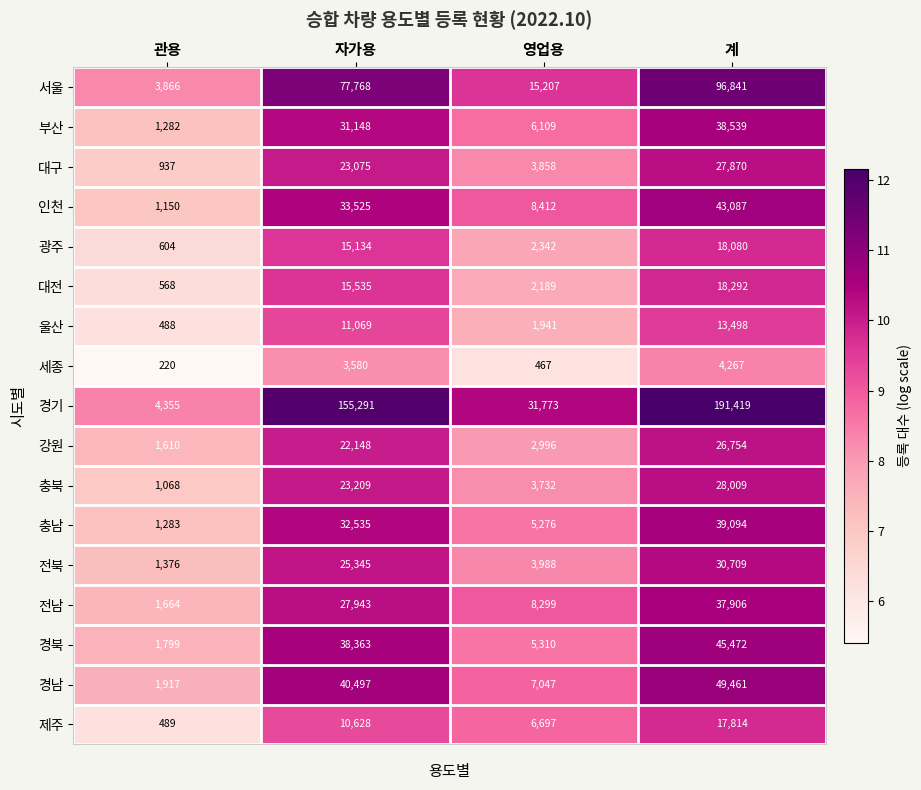

What is the total value across all series at 관용?

24676